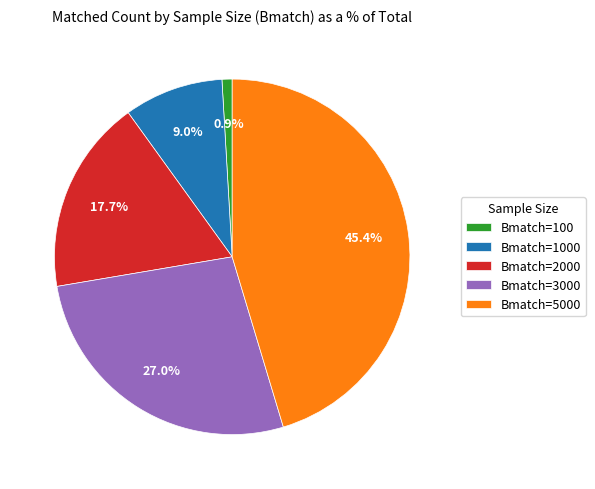

How much of the chart is everything except Bmatch=5000?

54.6%